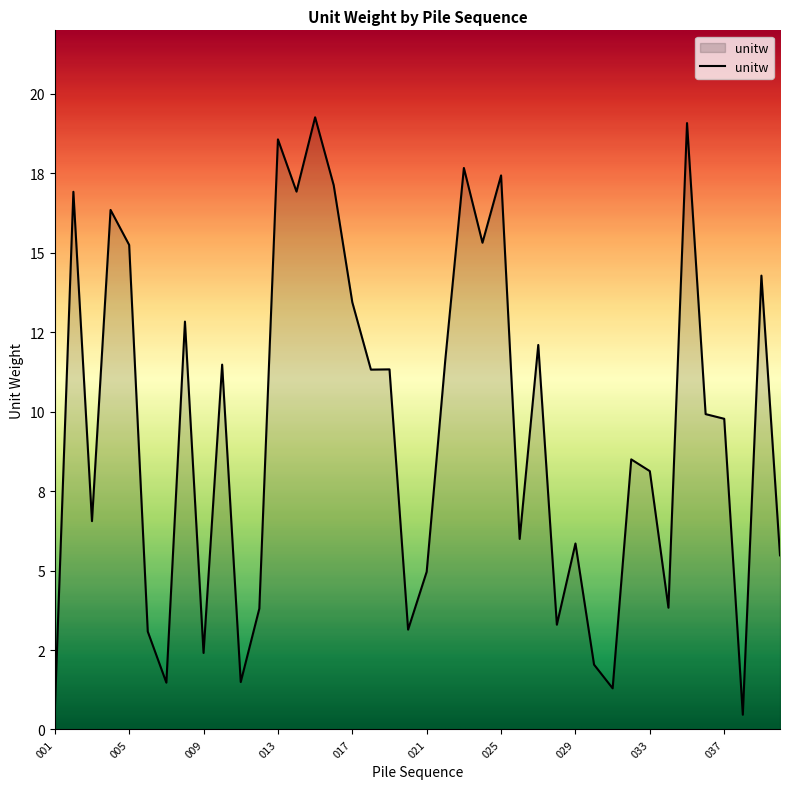

Does the chart have visible grid lines?

No